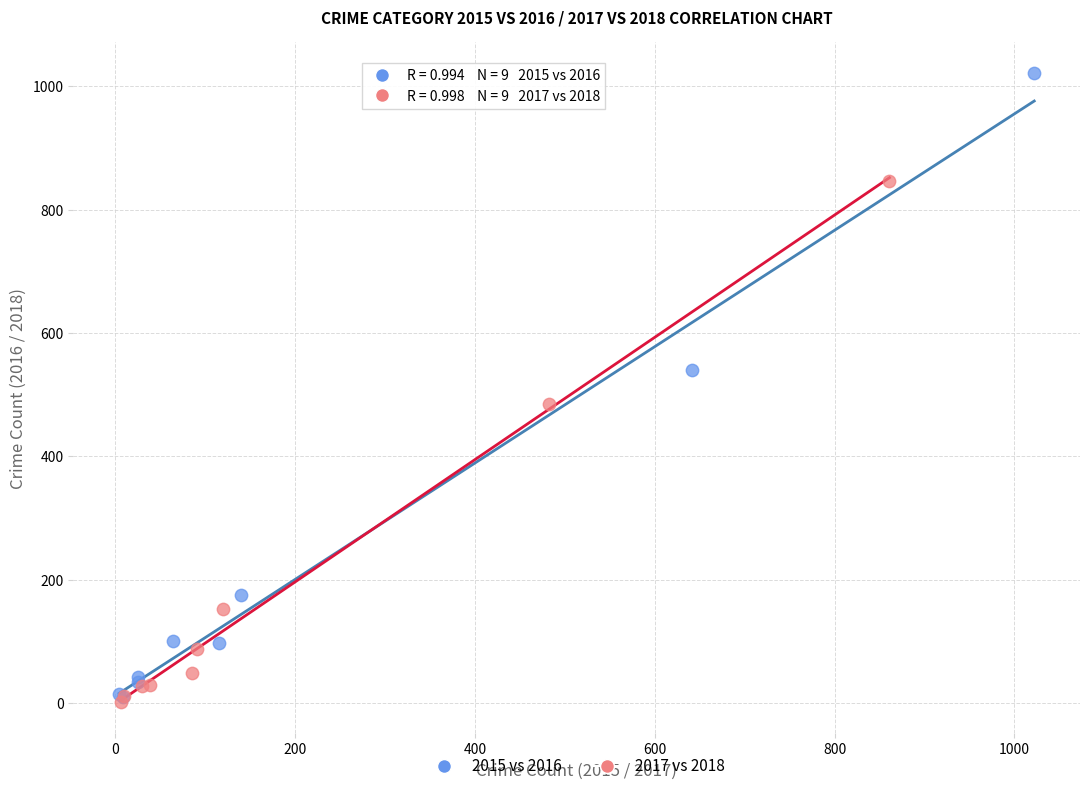

Which series has the widest spread of Y values?

2015 vs 2016